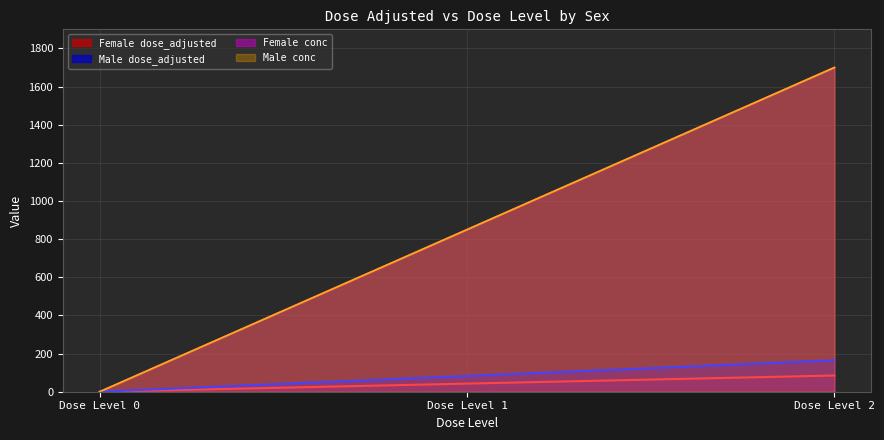

Reading left to right, what are all the values shown in this chart?

Female dose_adjusted: Dose Level 0=0.0	Dose Level 1=42.5	Dose Level 2=85.0
Male dose_adjusted: Dose Level 0=0.0	Dose Level 1=82.3	Dose Level 2=164.7
Female conc: Dose Level 0=0.0	Dose Level 1=850.0	Dose Level 2=1700.0
Male conc: Dose Level 0=0.0	Dose Level 1=850.0	Dose Level 2=1700.0